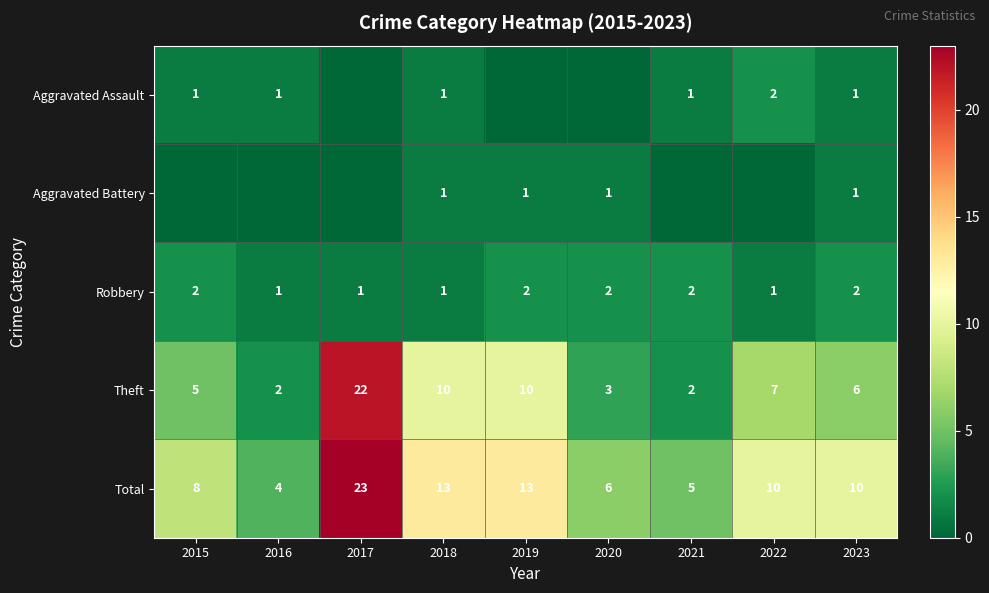

At which label does Total first exceed 10?

2017